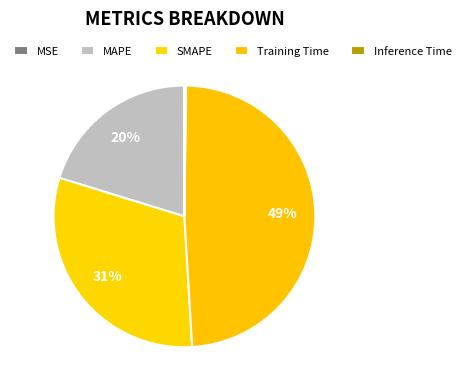

Do MSE and SMAPE together represent more than half of the pie?

No